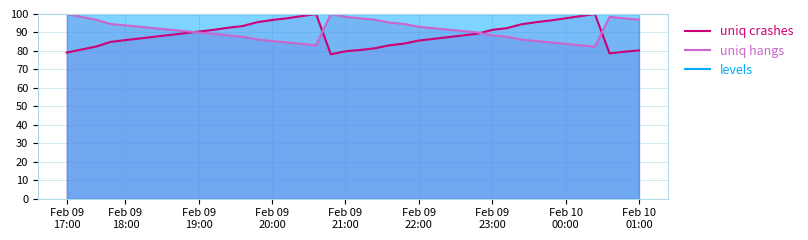

How many series are shown in this chart?

3